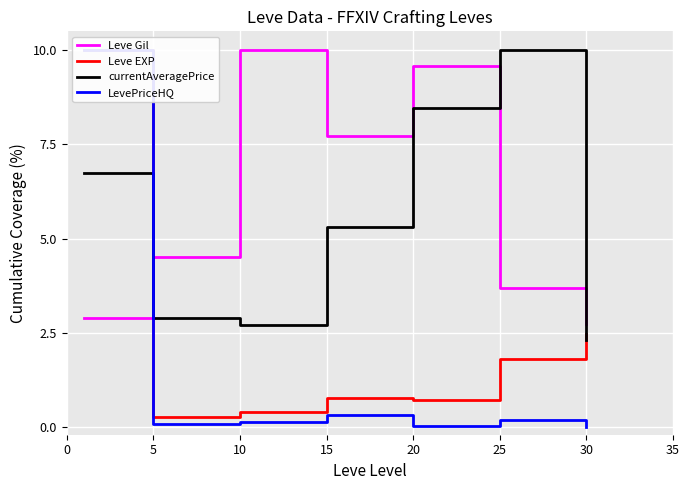

Reading left to right, extract all data points from this chart.

Leve Gil: 2.9	4.5	10.0	7.7	9.6	3.7	2.7
Leve EXP: 10.0	0.3	0.4	0.8	0.7	1.8	2.5
currentAveragePrice: 6.7	2.9	2.7	5.3	8.5	10.0	2.3
LevePriceHQ: 10.0	0.1	0.2	0.3	0.0	0.2	0.0